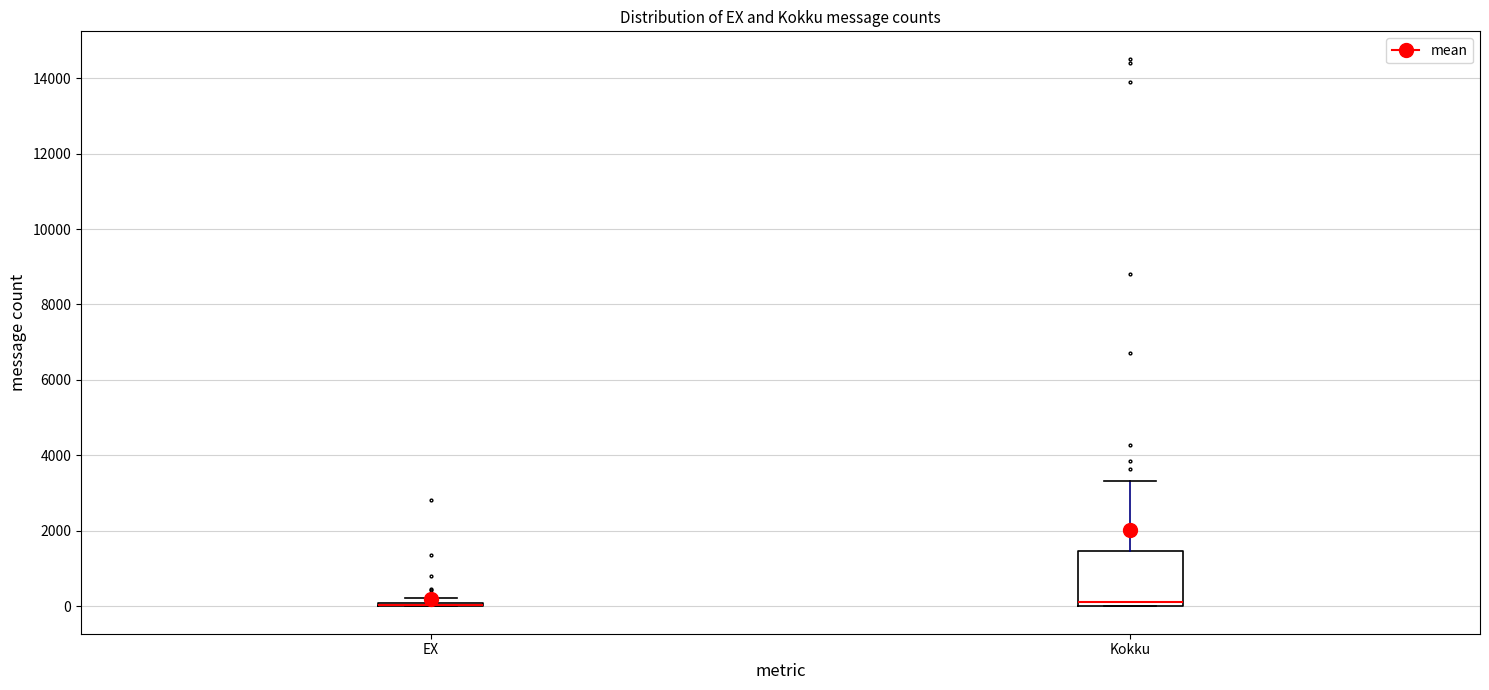

Reading left to right, transcribe this box plot: for each box, give where its median line is, the range the box spans, and where its two whiskers end, as read against the y-axis. The values are not printed on the chart, so give them approximately, as read against the axis.

EX: box collapsed to a line at 0, whiskers 0 to 200
Kokku: median 200, box 0 to 1400, whiskers 0 to 3400